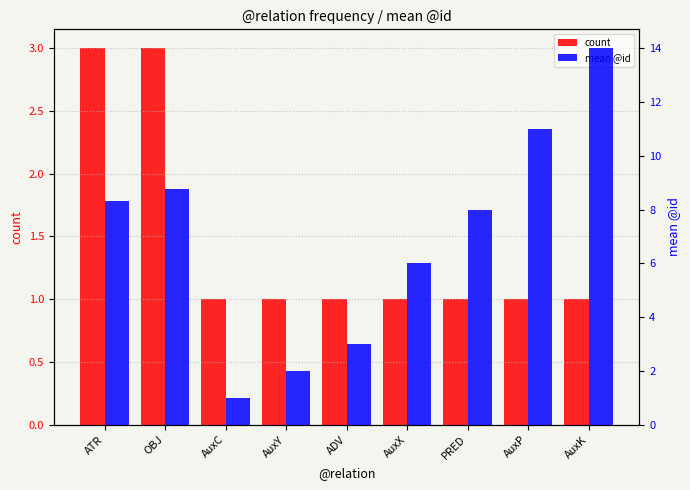

What is the total value across all series at ATR?

11.3